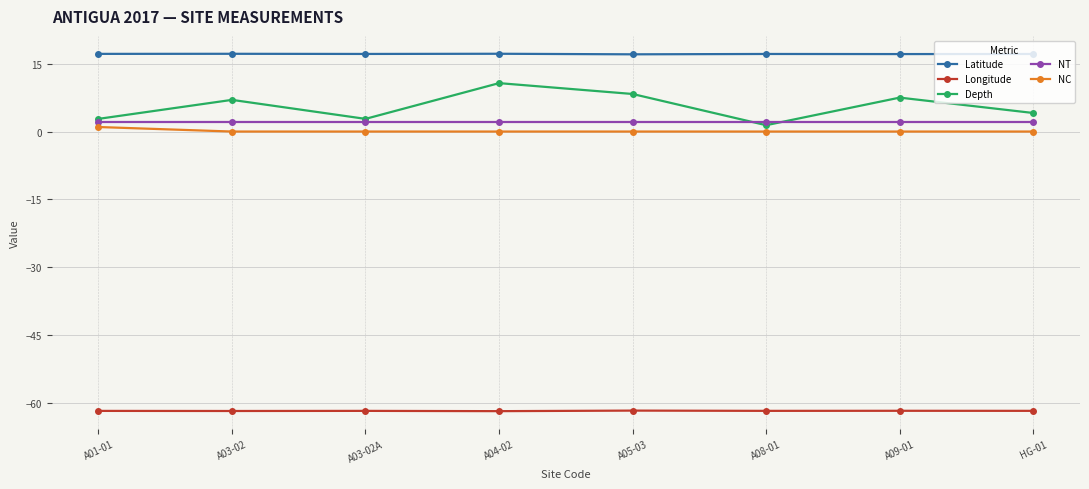

What are all the series names shown in the legend?

Latitude, Longitude, Depth, NT, NC